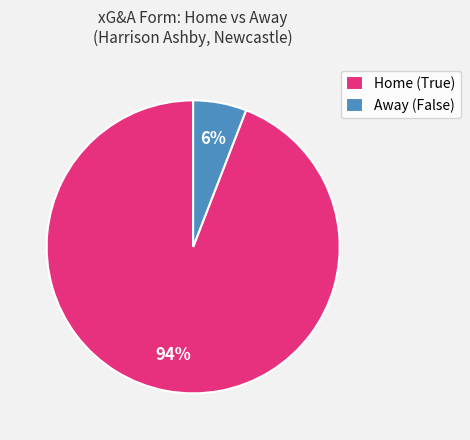

Is there a majority slice in this chart?

Yes